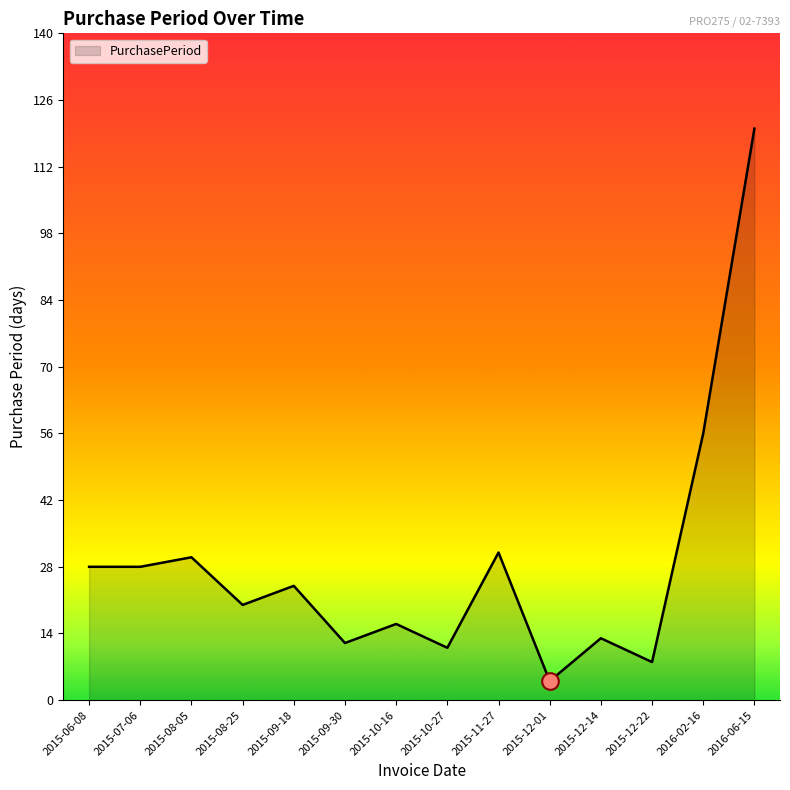

What position from the right is 2015-12-22?

3